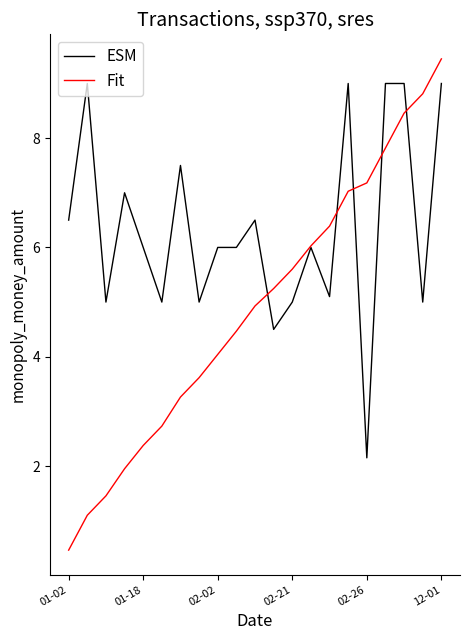

What are all the series names shown in the legend?

ESM, Fit